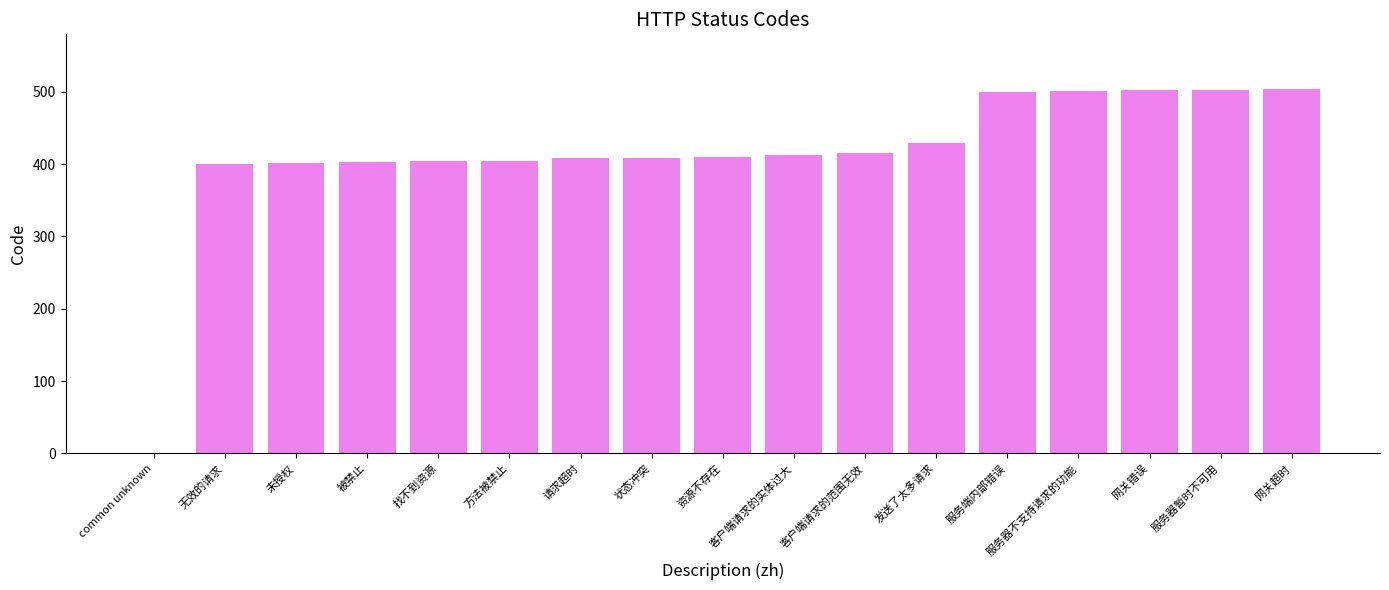

What is the sum of the values at 被禁止 and 未授权?

804